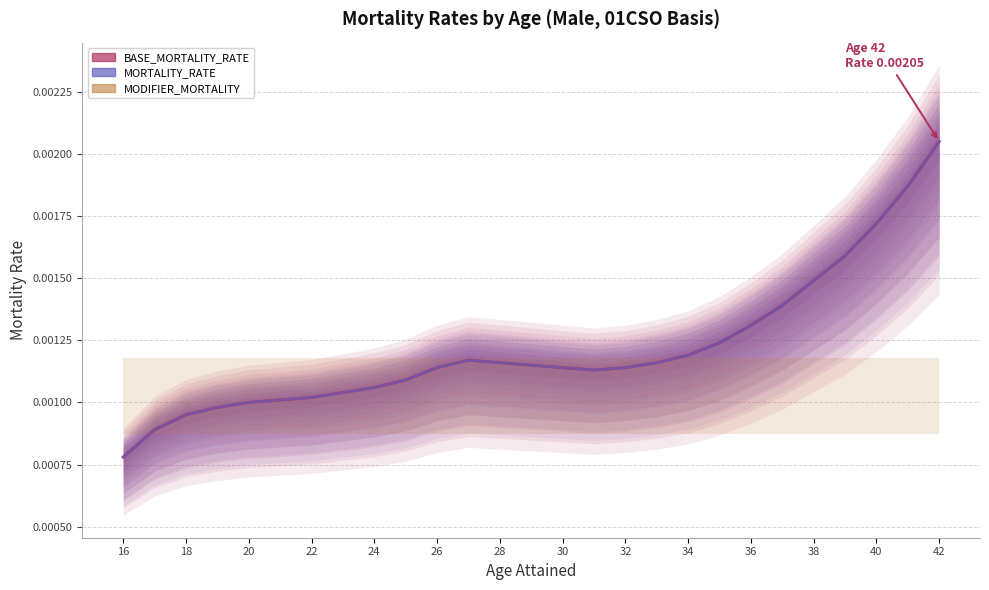

Between 39 and 33, which is larger?

39